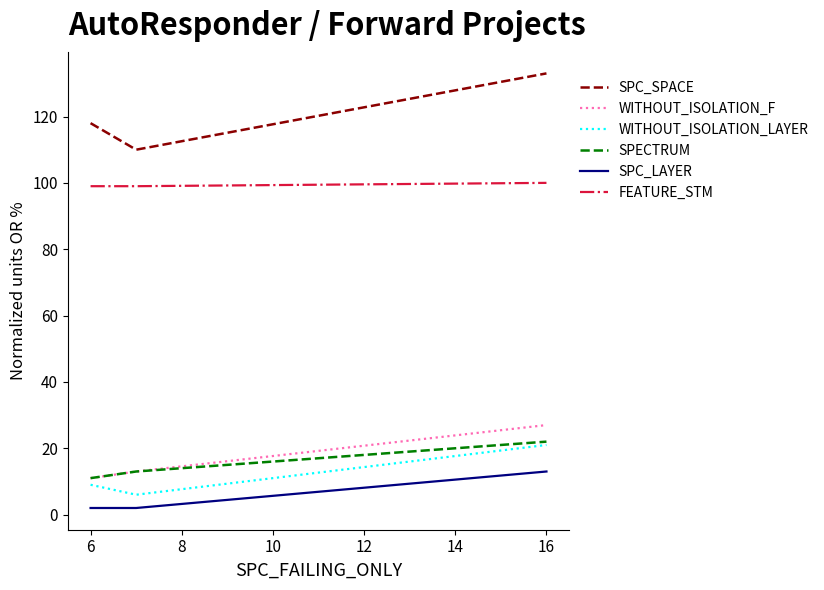

Which series has the largest range (max minus min)?

SPC_SPACE